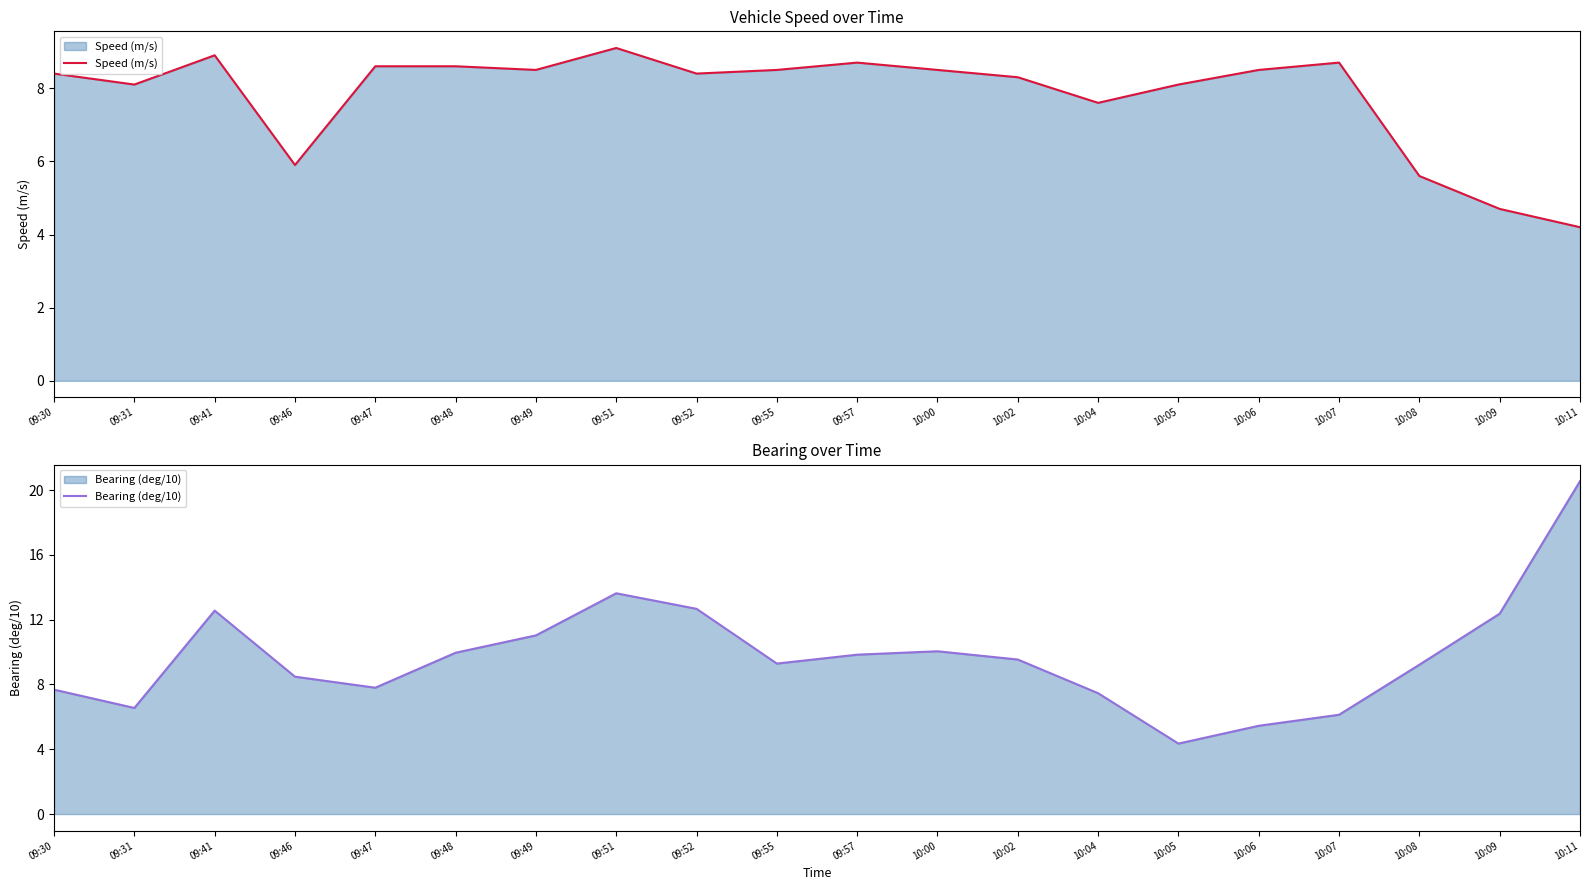

What is the label of the 7th point from the left?

09:49